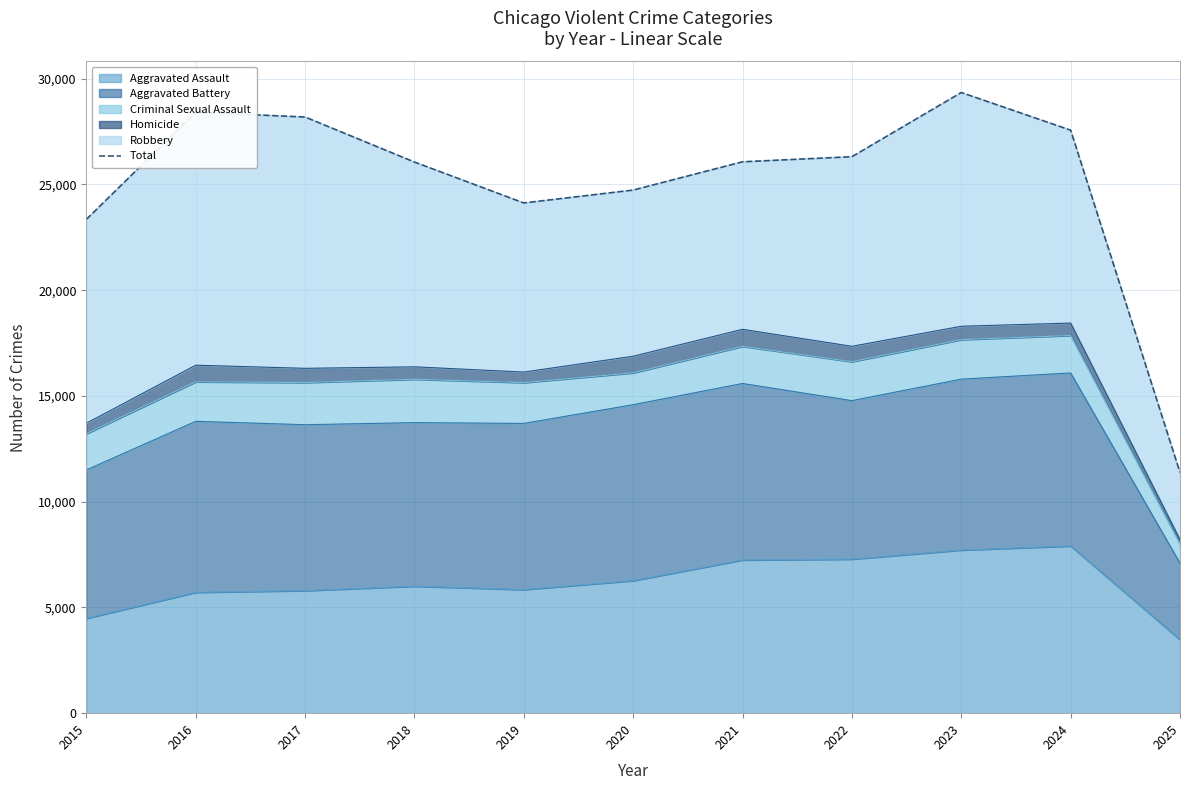

True or false: the data shows 38255 at 2023.

False